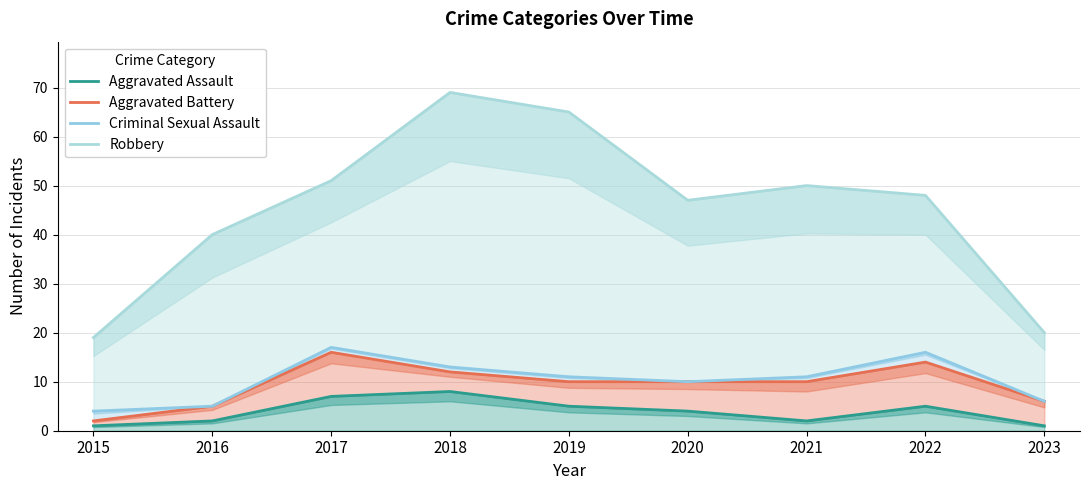

List the series in order of their peak value, lowest first.

Aggravated Assault, Aggravated Battery, Criminal Sexual Assault, Robbery